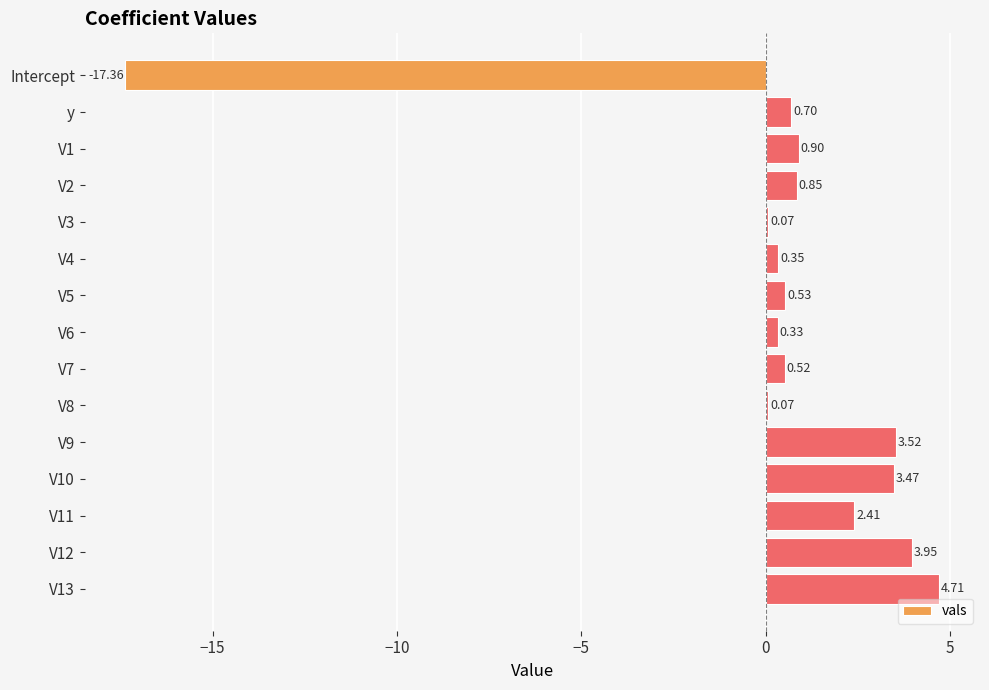

What is the sum of all values?

5.0